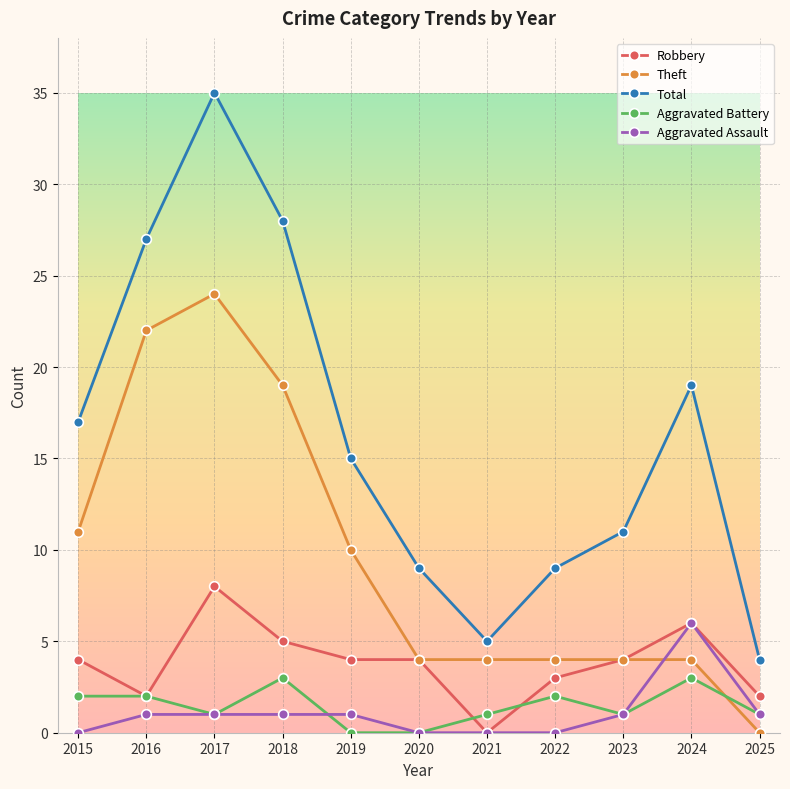

Is it true that Theft equals 19 at 2018?

True